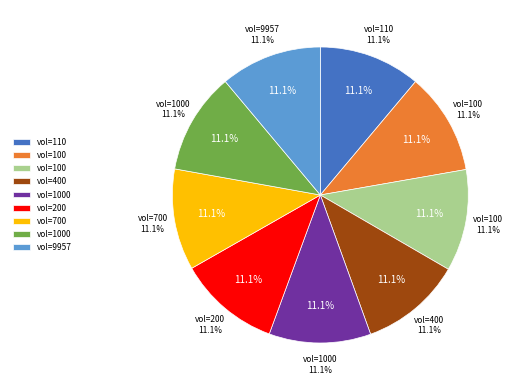

To the nearest percent, what portion does 1000 represent?

11%